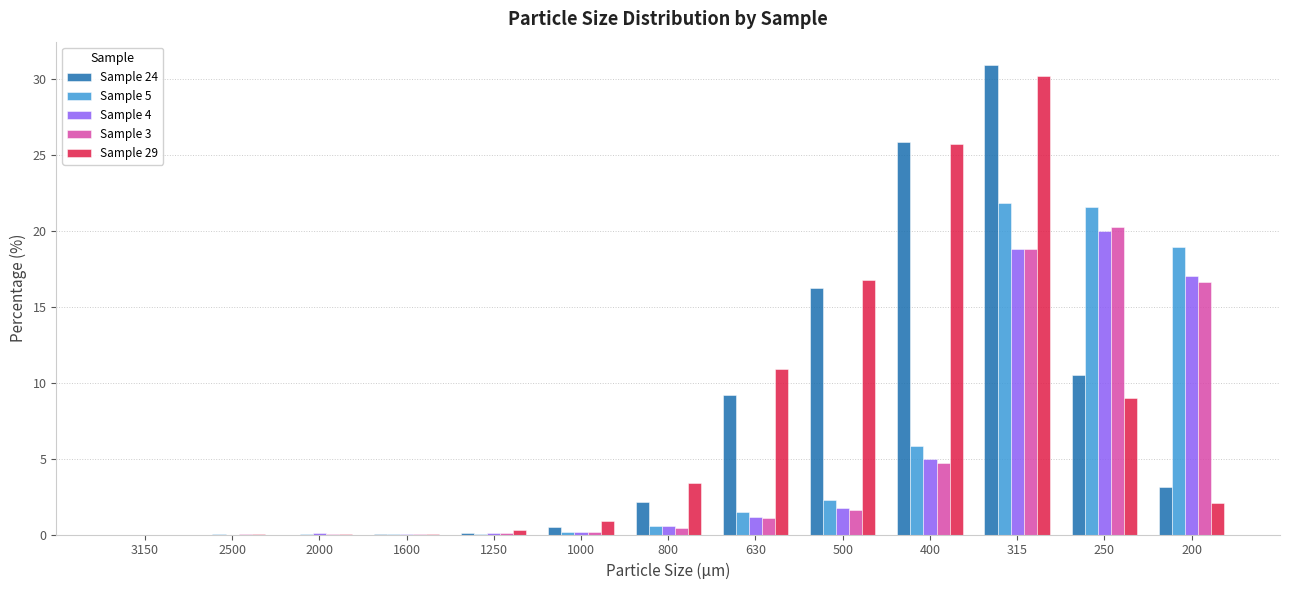

What is the sum of all Sample 5 values?

72.9